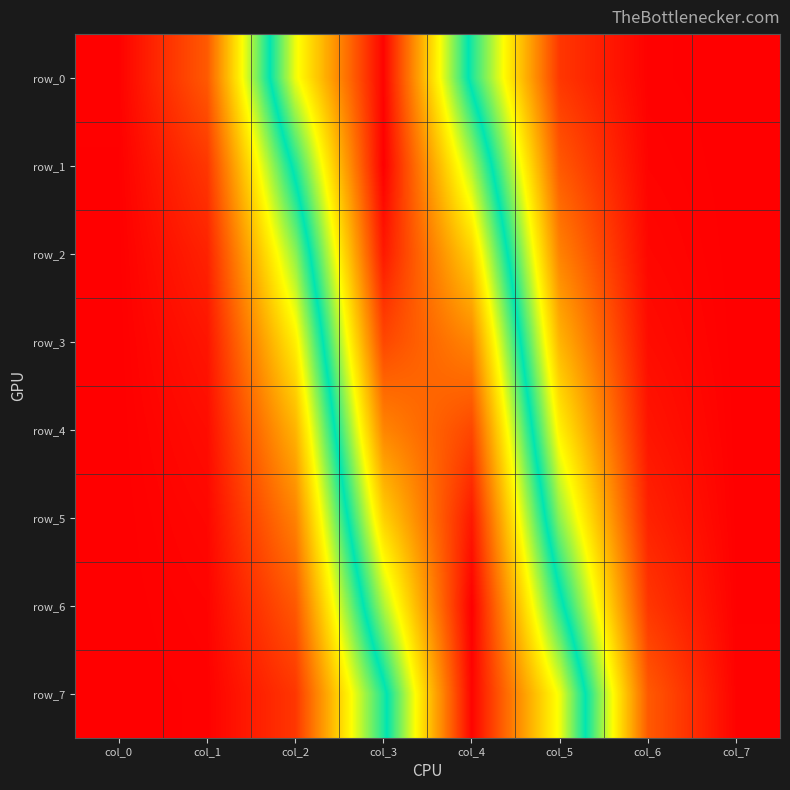

The row_5 series shows 0.0 at col_7. True or false?

False